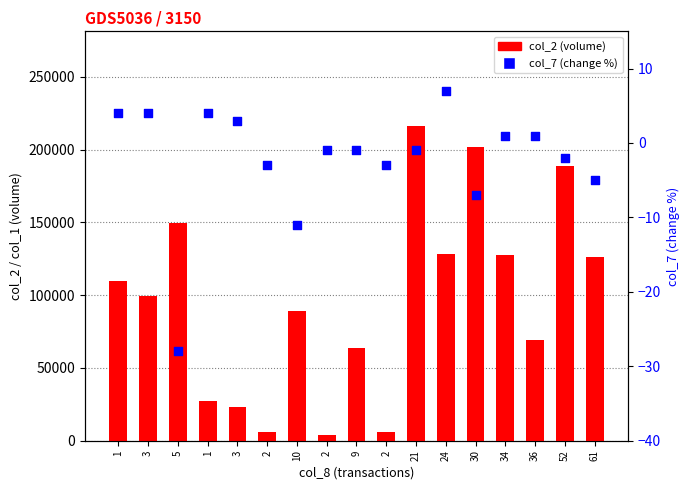

At how many categories does at least one series exceed 160199?

3